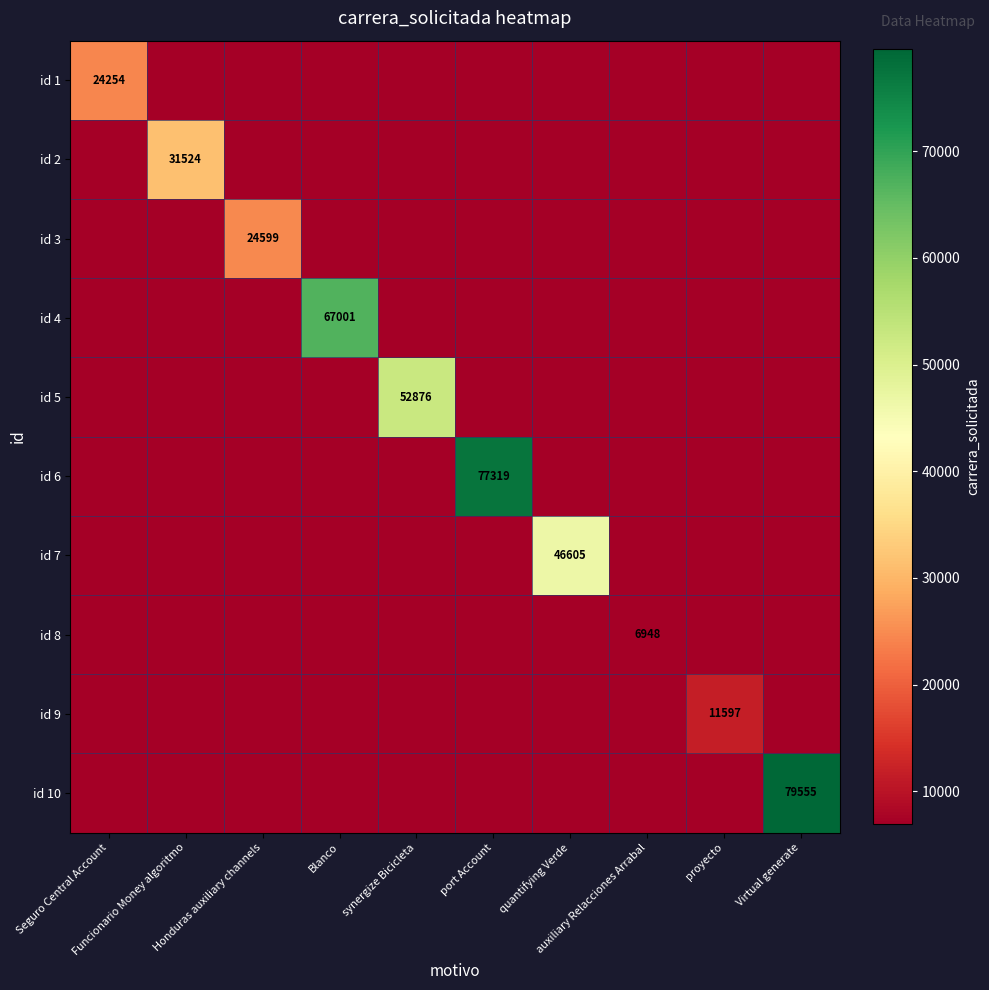

Is the value of id 4 at Virtual generate greater than the value of id 2 at Honduras auxiliary channels?

No